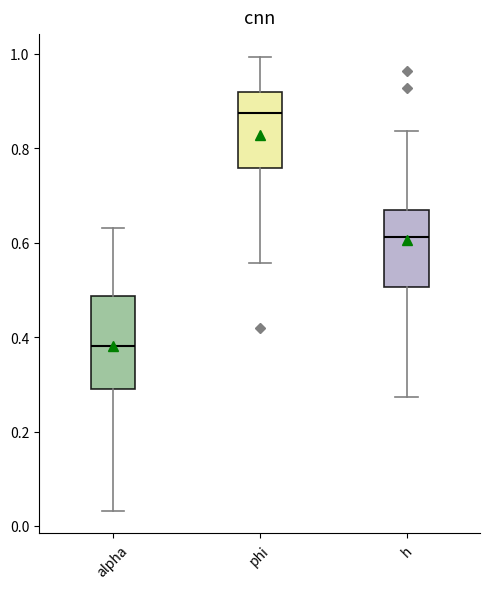

Where does the lower whisker of the box for phi end on the y-axis? The values are not printed on the chart, so give them approximately, as read against the axis.

0.56